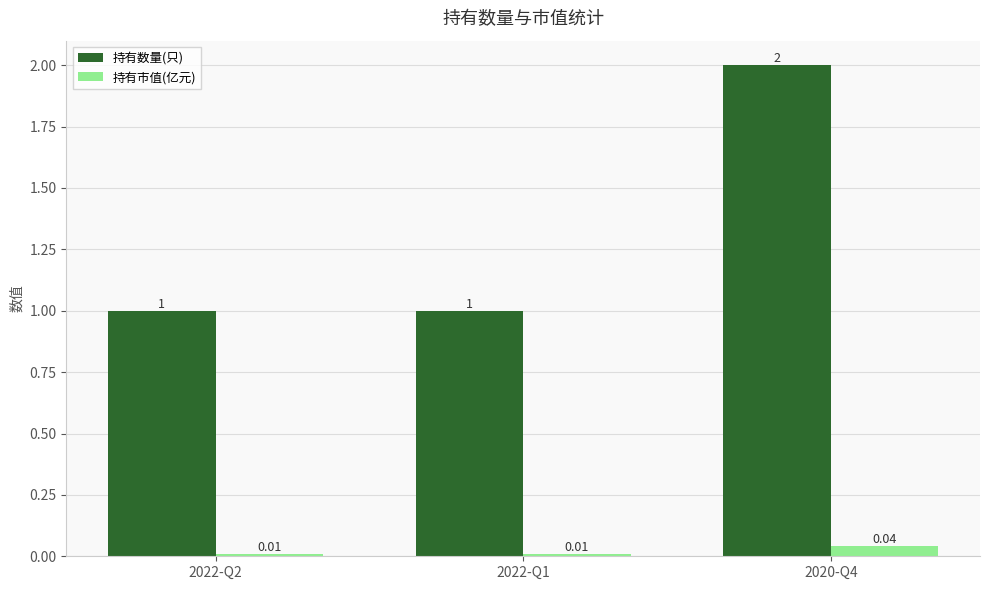

What is the maximum value shown in the chart?

2.0